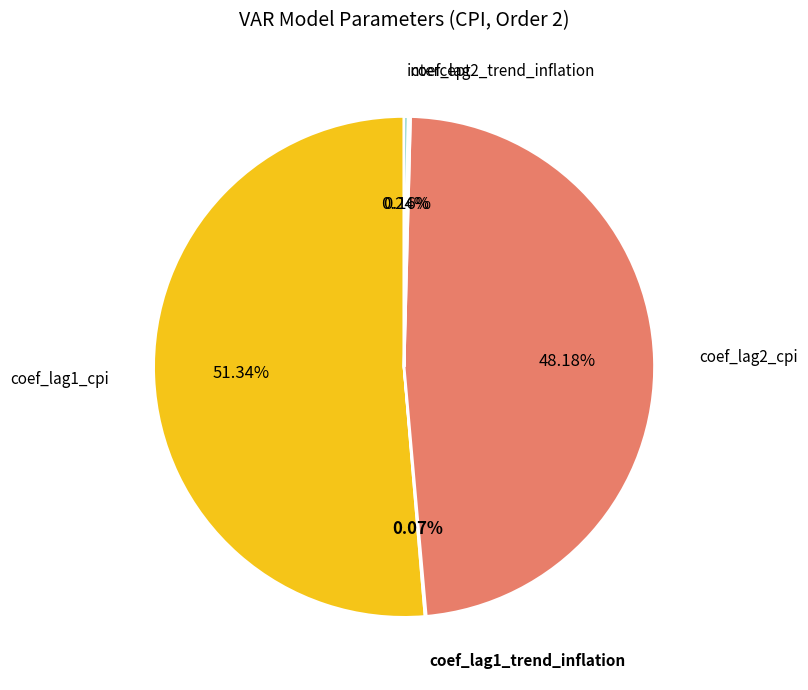

Is there a majority slice in this chart?

Yes